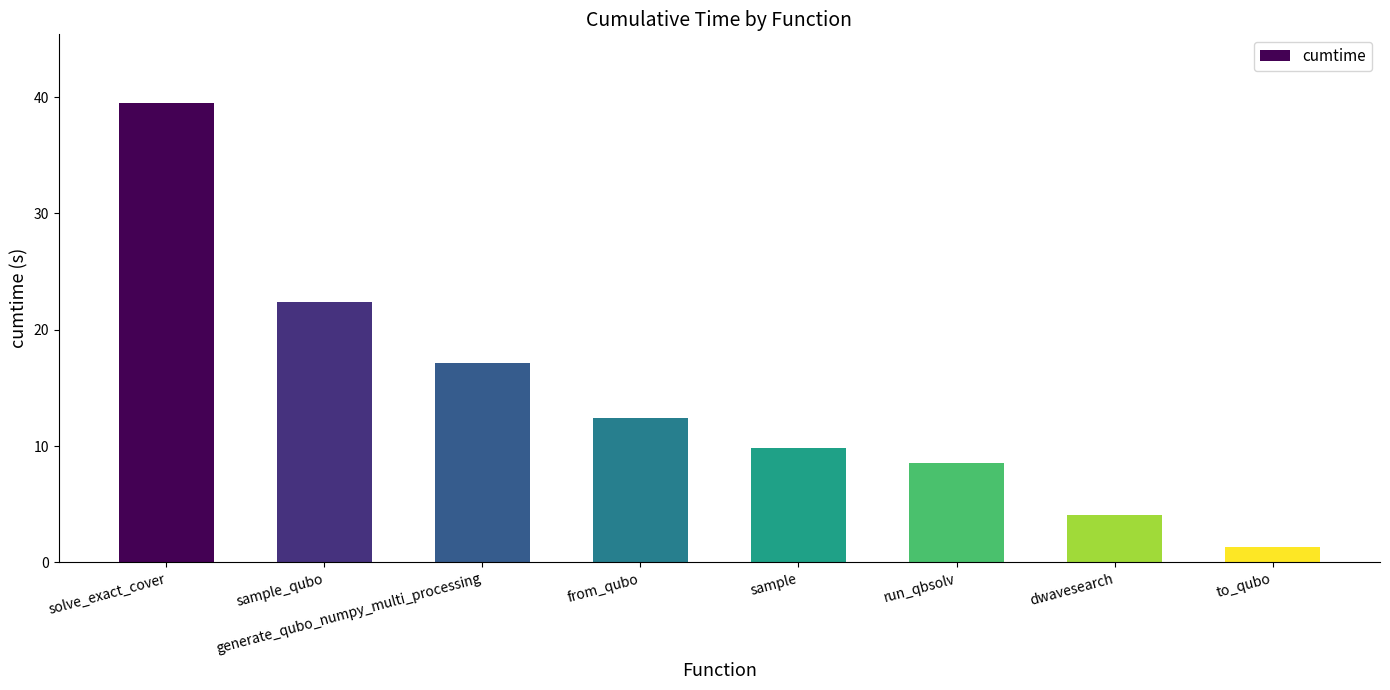

Reading right to left, extract all data points from this chart.

1.3	4.1	8.5	9.8	12.5	17.1	22.4	39.5